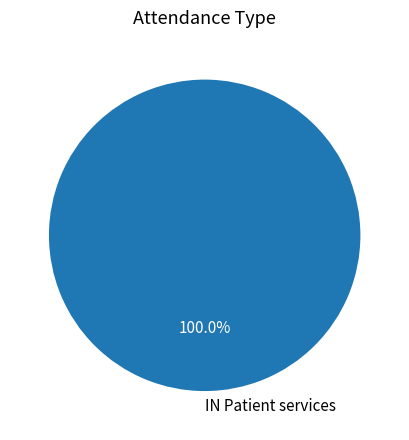

Is IN Patient services the majority of the pie?

Yes